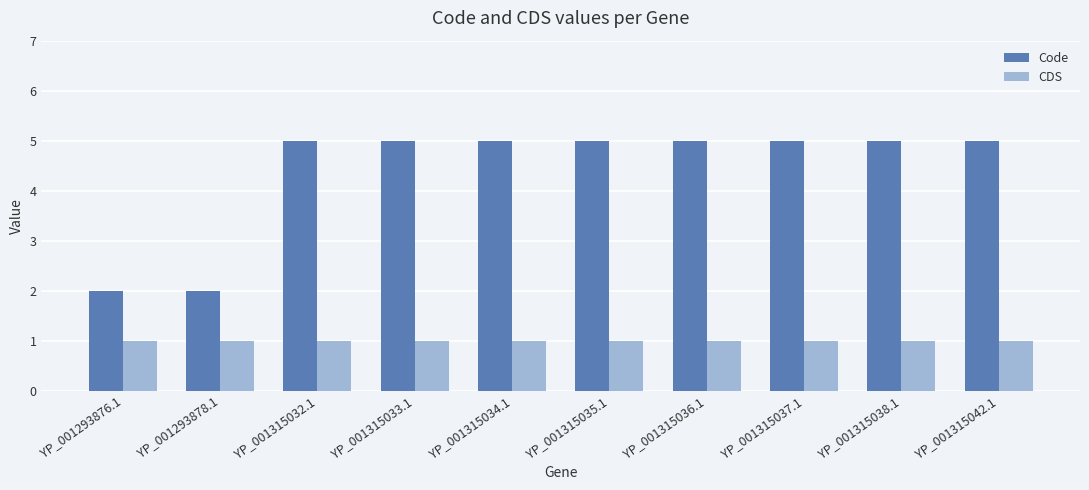

What is the approximate value of CDS at YP_001315034.1?

1